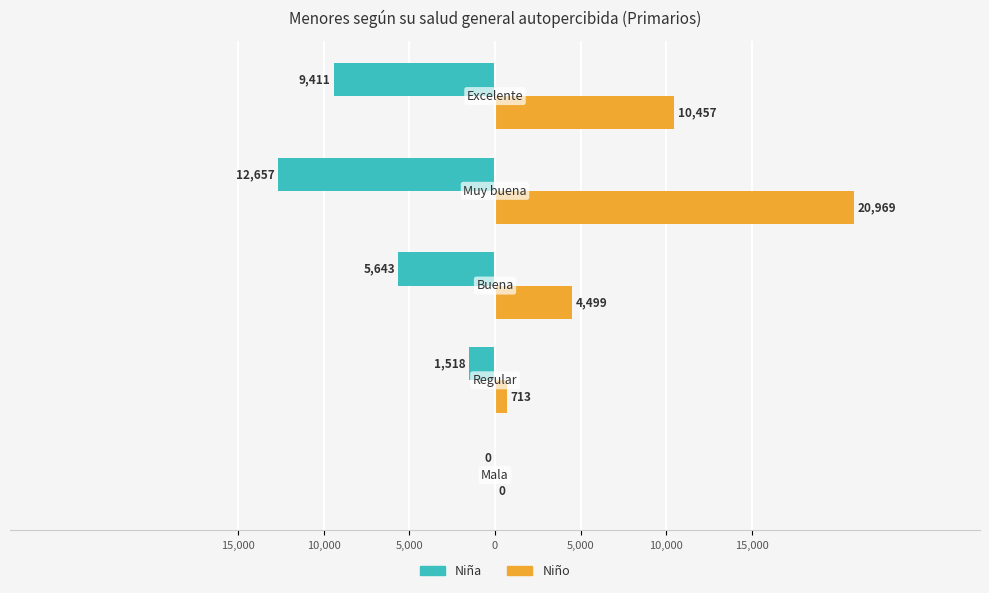

What is the minimum value for Niña?

-12657